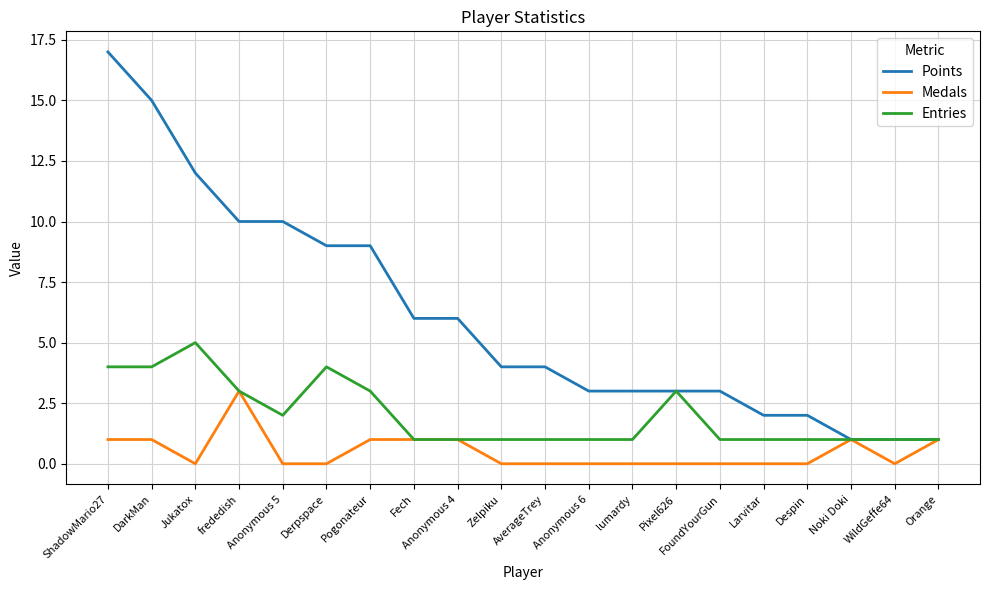

What is the lowest value of the Entries series?

1